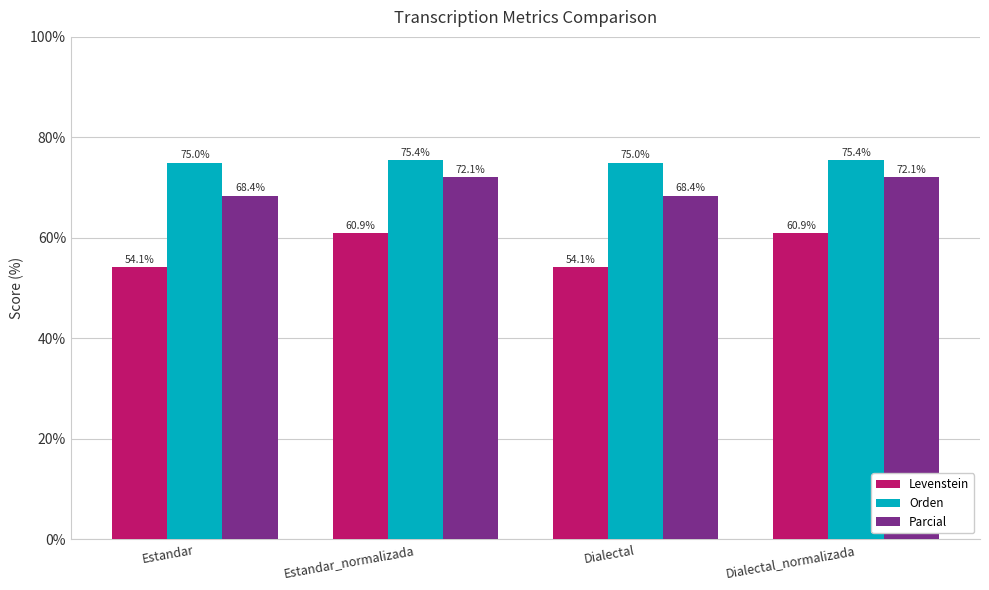

What is the difference between the Orden values at Estandar and Dialectal_normalizada?

0.4